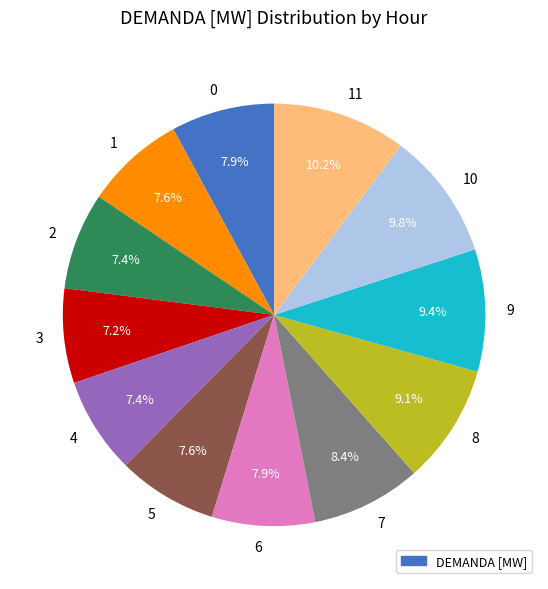

How many segments does this pie chart have?

12